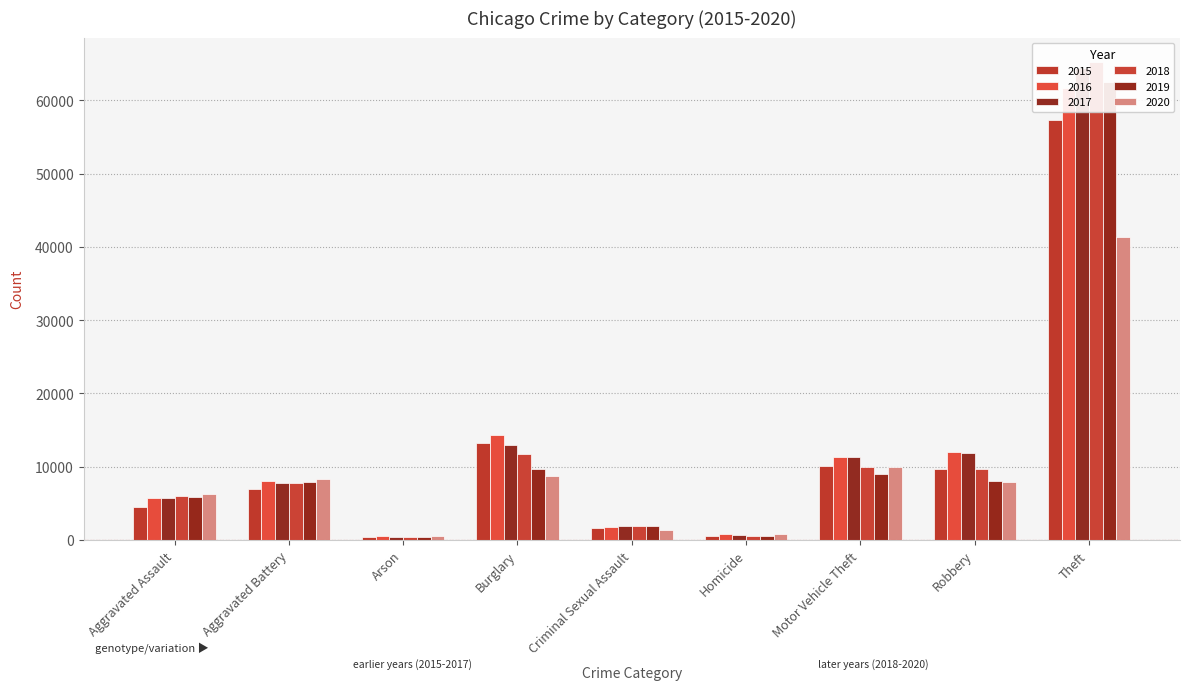

What is the minimum value shown in the chart?

373